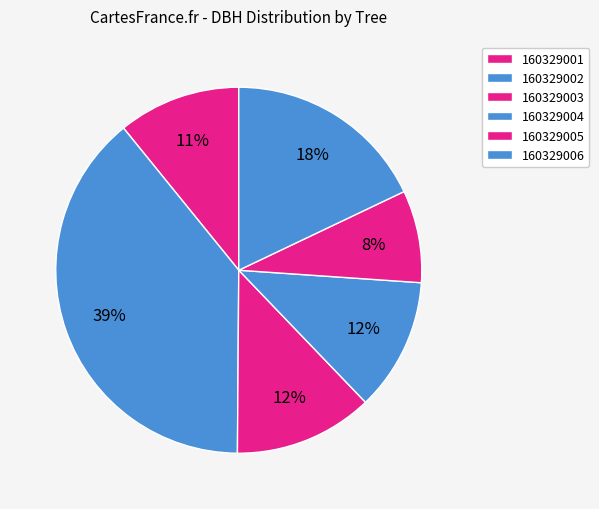

Which has a higher value, 160329004 or 160329003?

160329003